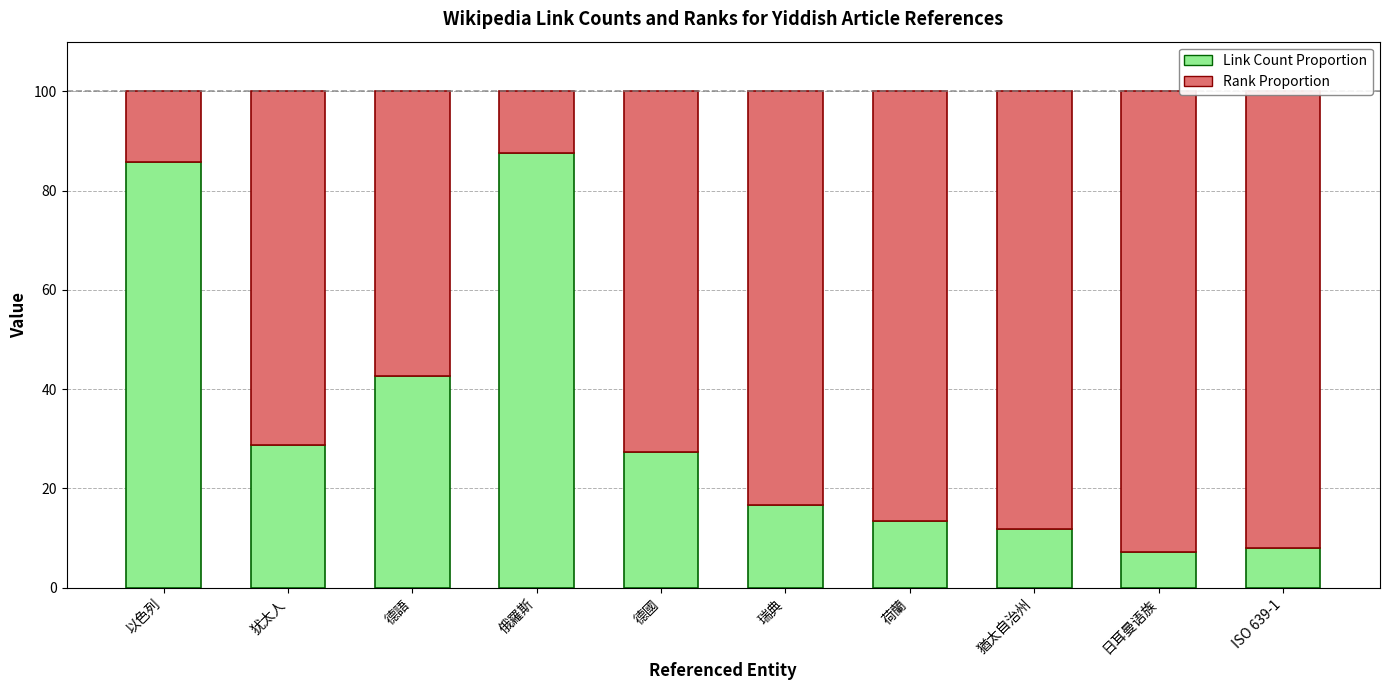

What is the lowest value of the Link Count Proportion series?

7.1